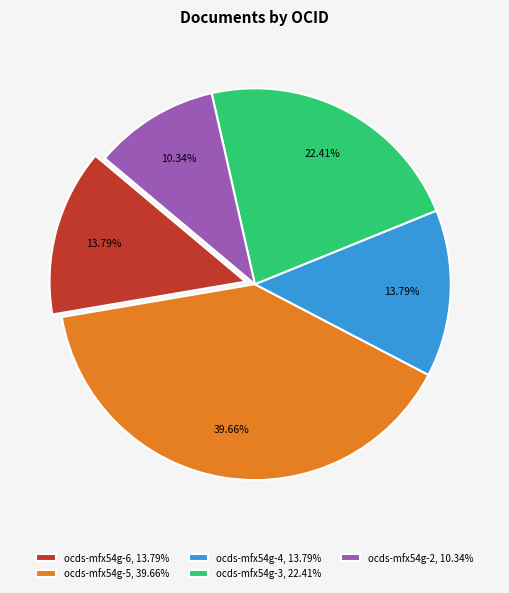

Does ocds-mfx54g-4 represent more than half of the total?

No